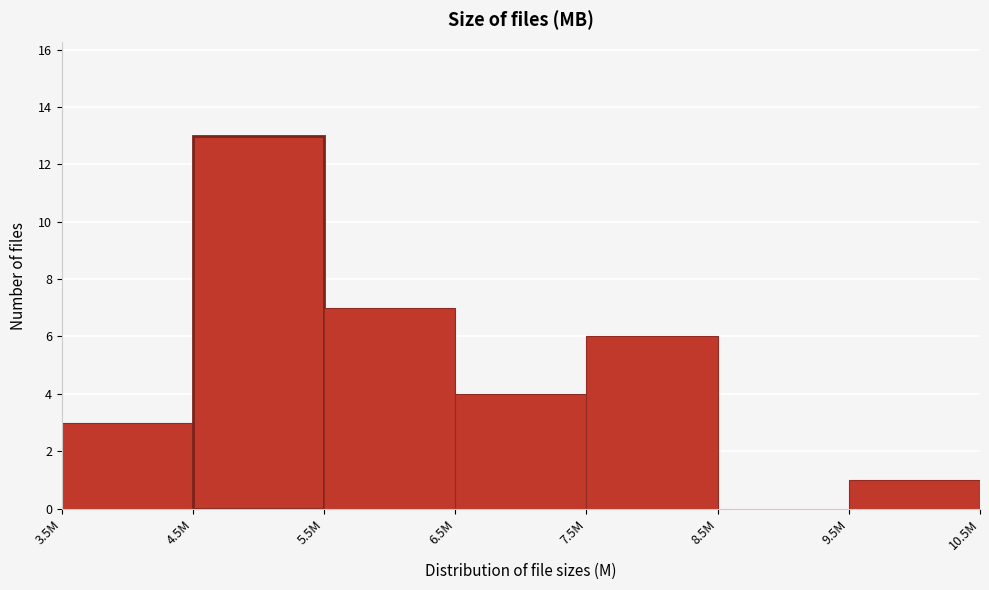

Reading right to left, transcribe all the data shown in this chart.

9.5M=1	8.5M=0	7.5M=6	6.5M=4	5.5M=7	4.5M=13	3.5M=3